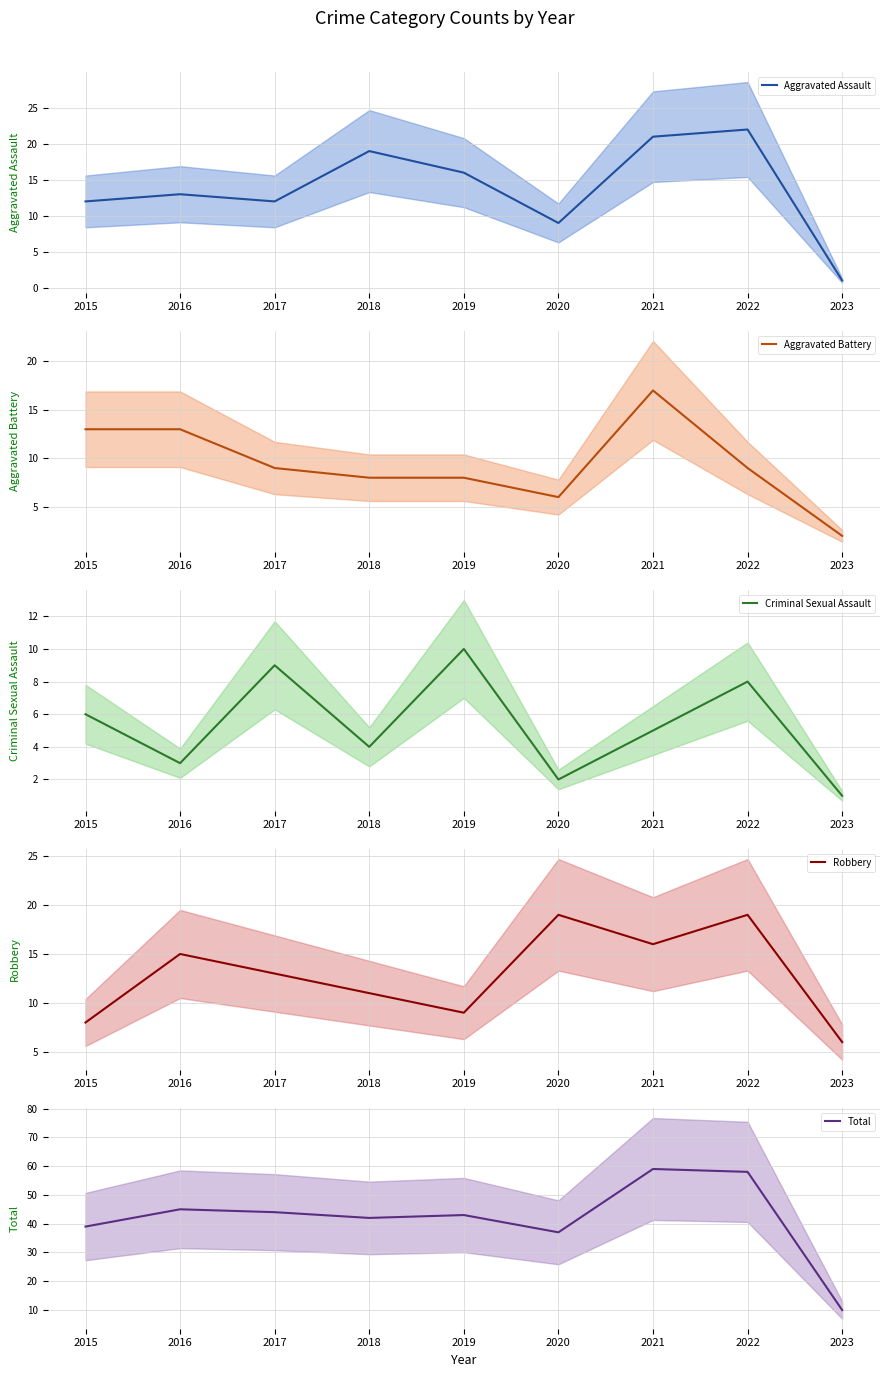

What is the minimum value for Criminal Sexual Assault?

1